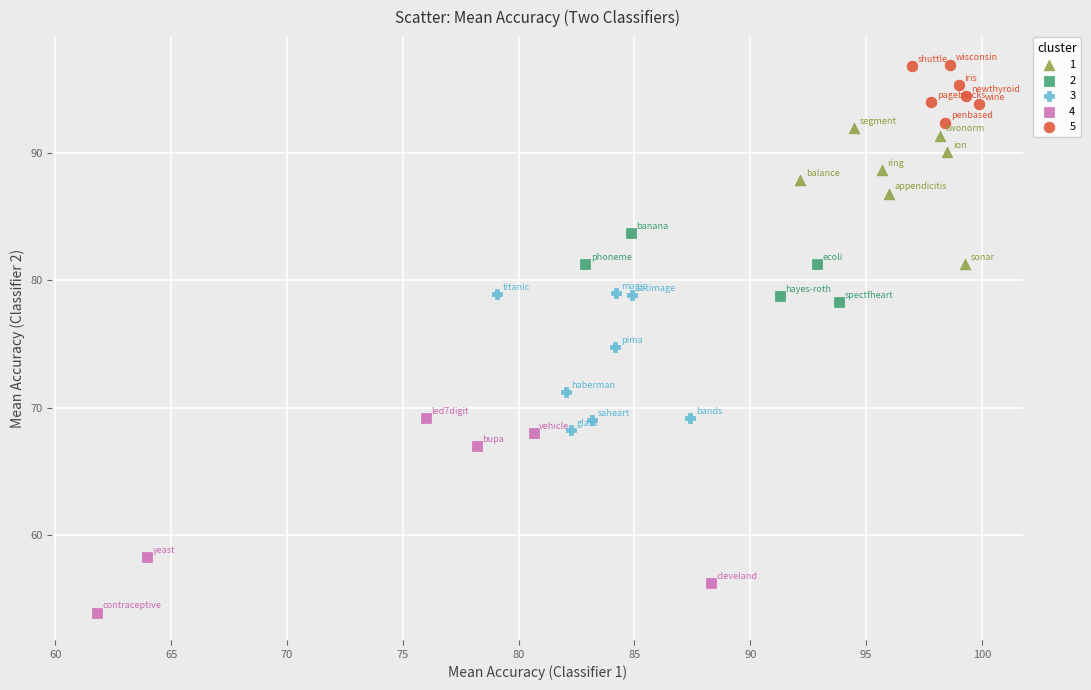

Which series has the widest spread of Y values?

4